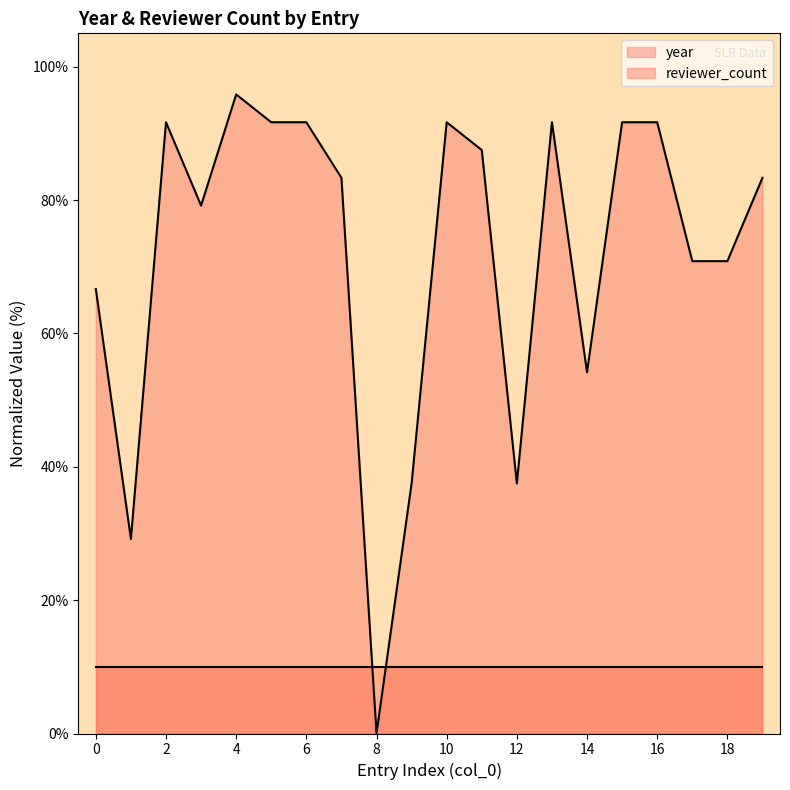

Rank the categories by value from highest to lowest.

4, 2, 5, 6, 10, 13, 15, 16, 11, 7, 19, 3, 17, 18, 0, 14, 9, 12, 1, 8